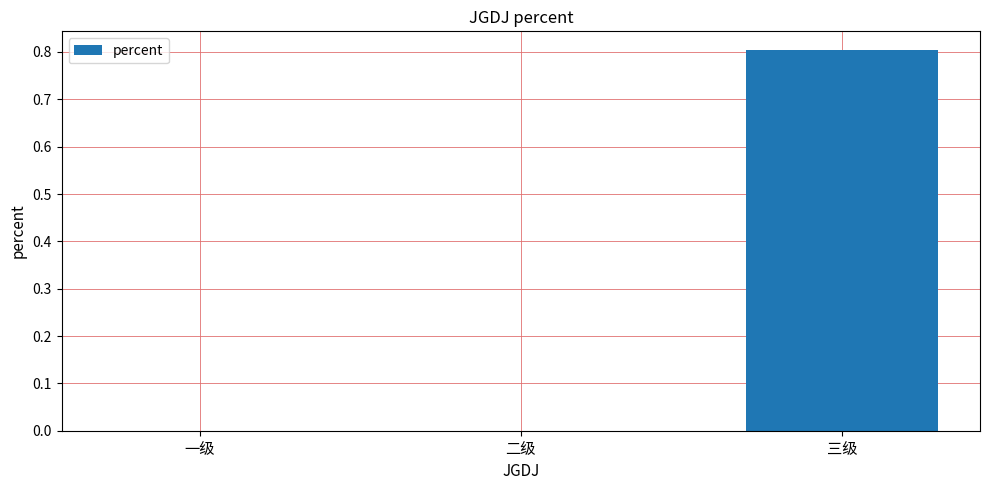

Which category has the highest value across all series?

三级